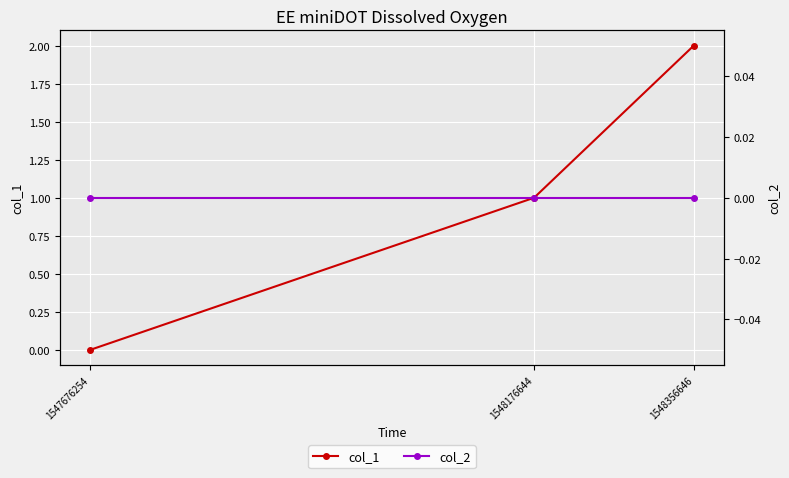

Which series has the largest range (max minus min)?

col_1